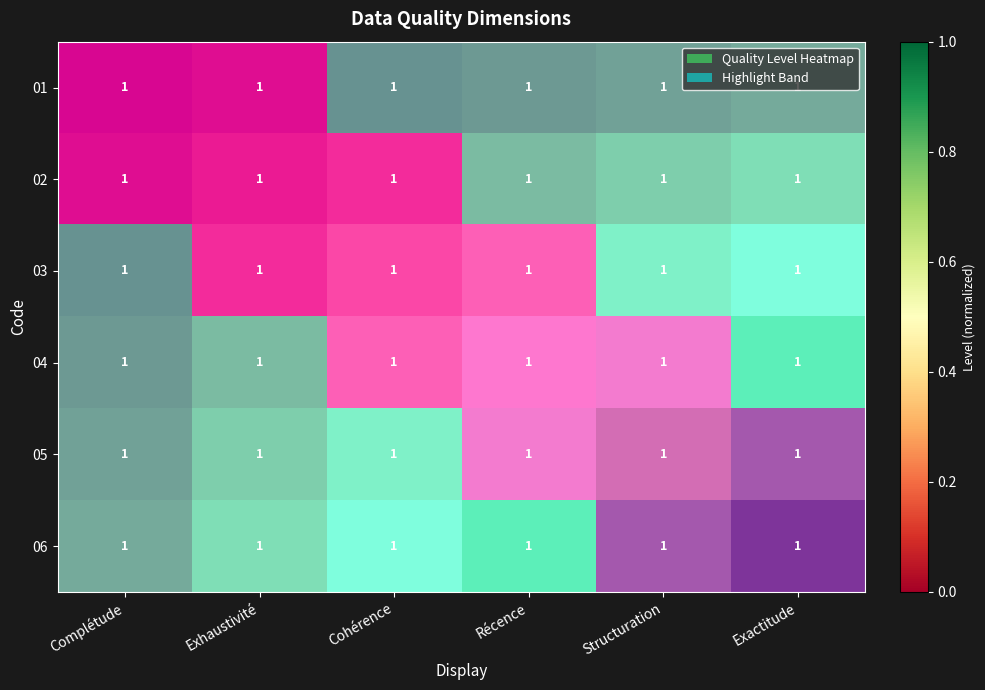

Count the 02 values in the range 0 to 1.

6